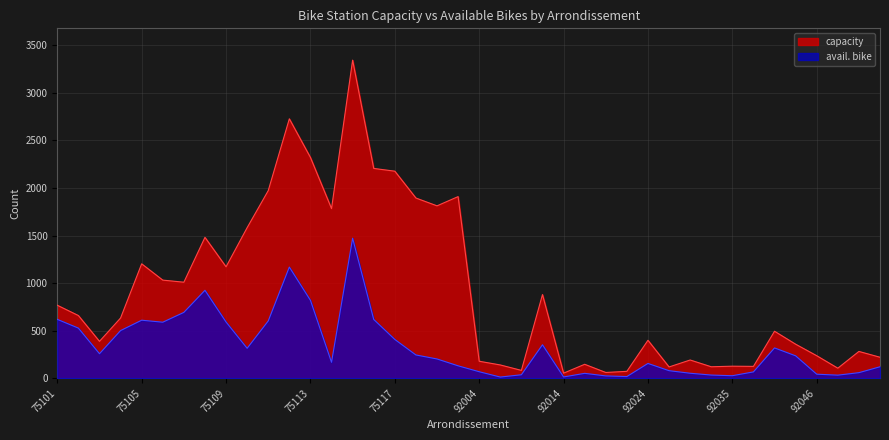

True or false: avail. bike and capacity intersect in this chart.

False